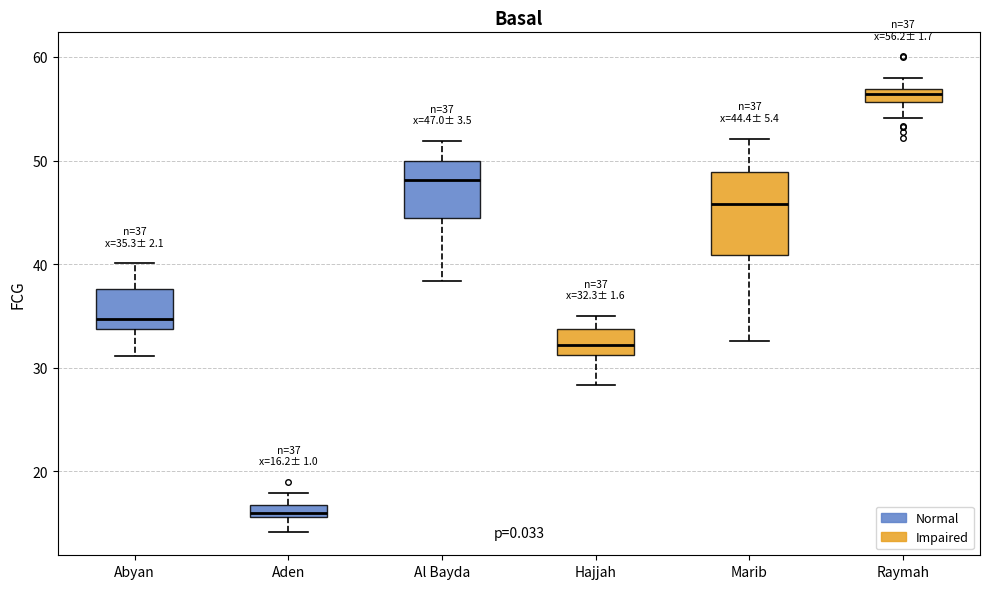

Which box's median line is the lowest?

Aden